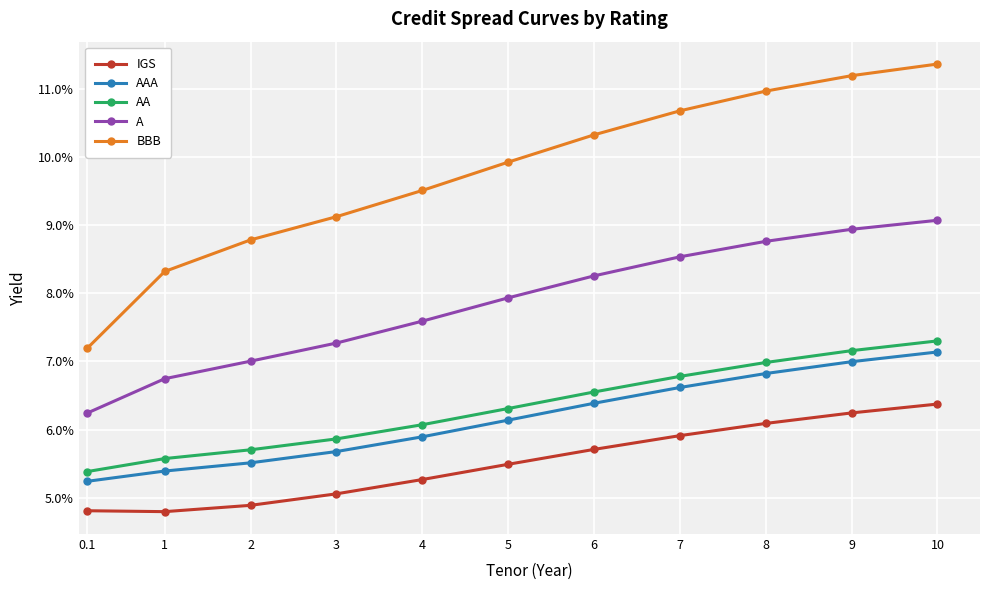

Which category has the highest value in the AAA series?

10